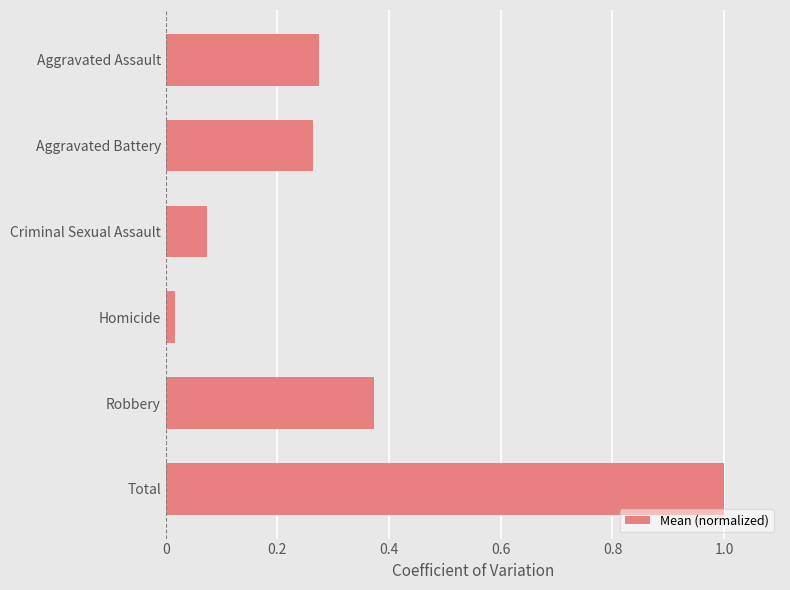

The value at Robbery is 0.1. True or false?

False